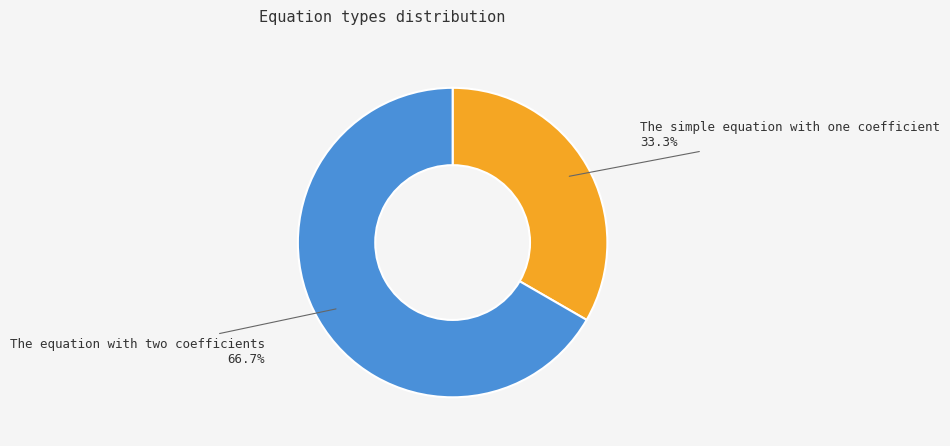

Which category accounts for the majority?

The equation with two coefficients